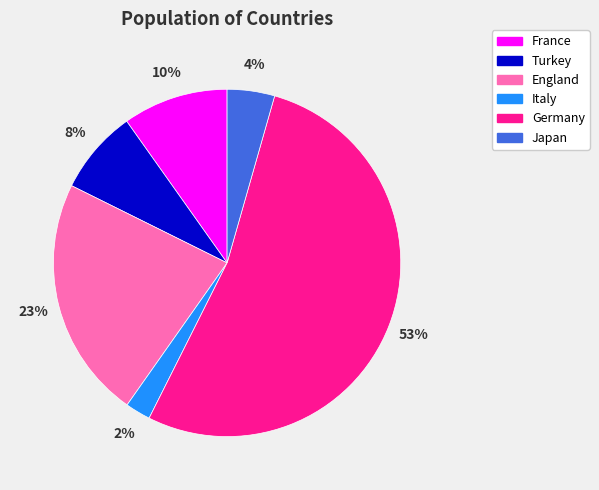

True or false: England accounts for 32% of the total.

False